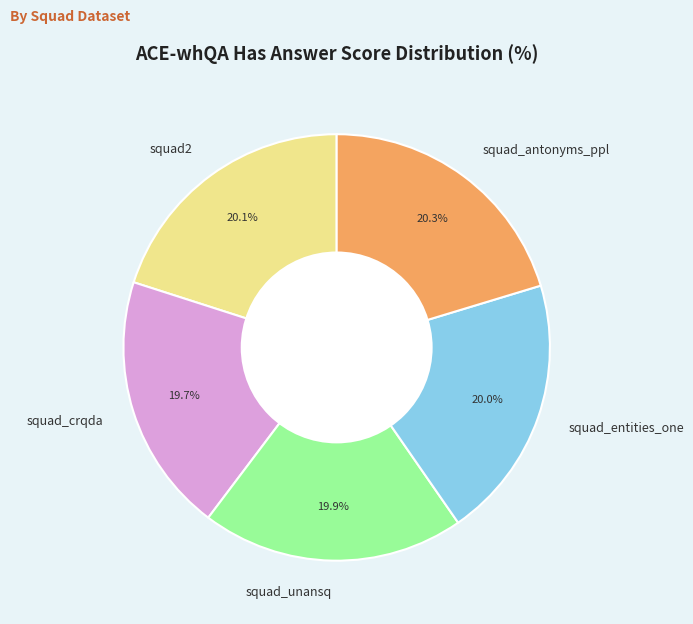

To the nearest percent, what is the difference between the largest and smallest slice percentages?

1%